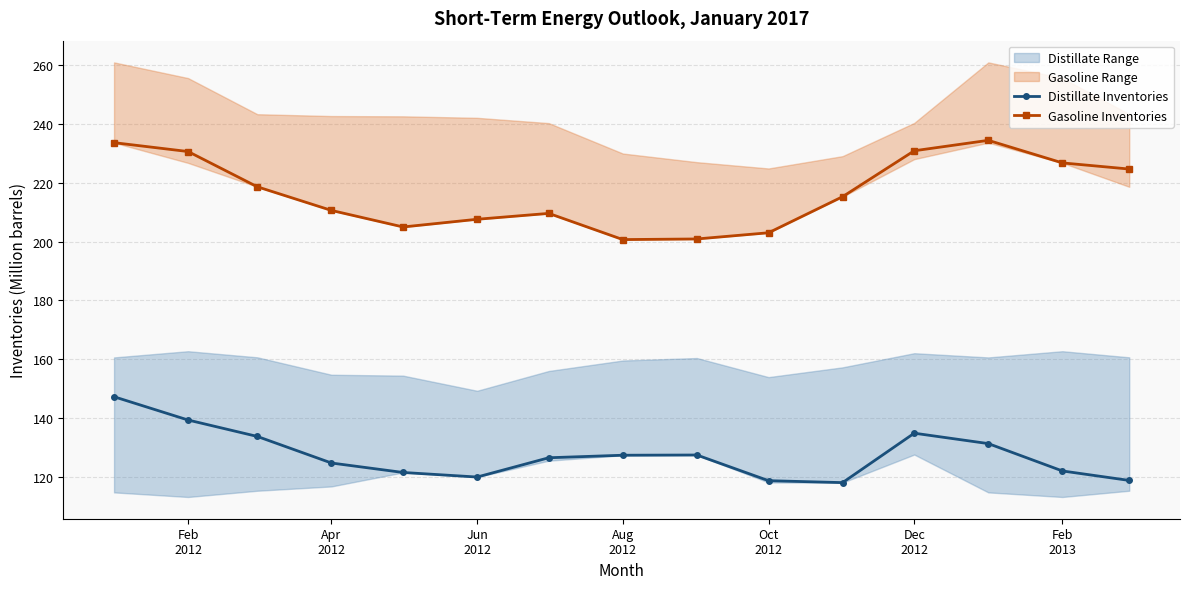

How many data points in Gasoline Inventories are less than 215?

7